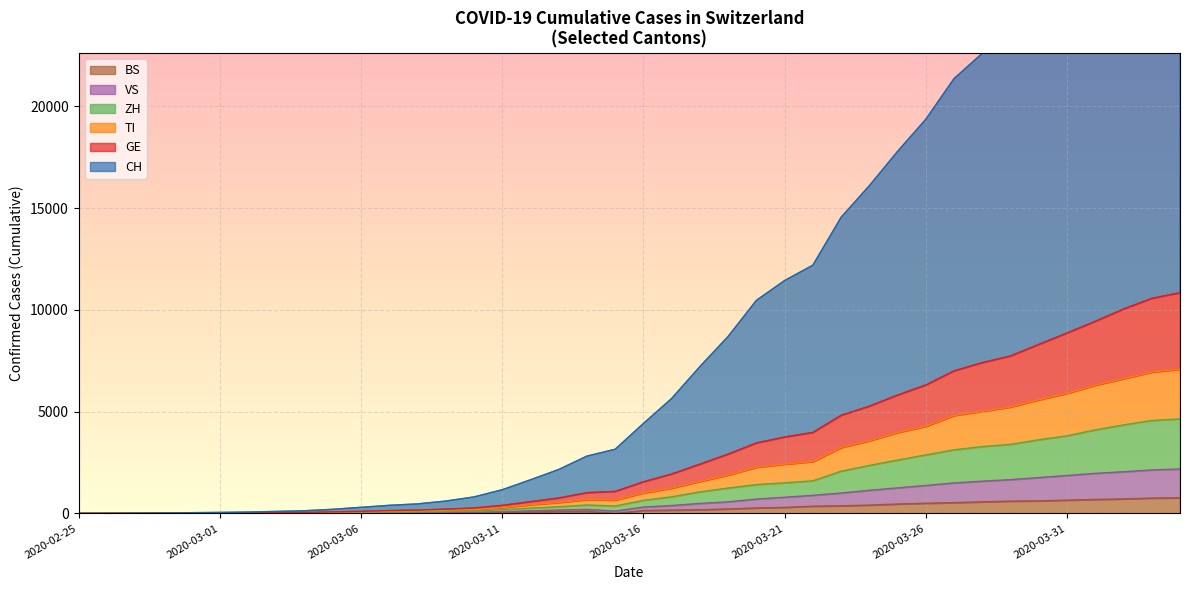

What is the maximum value for BS?

767